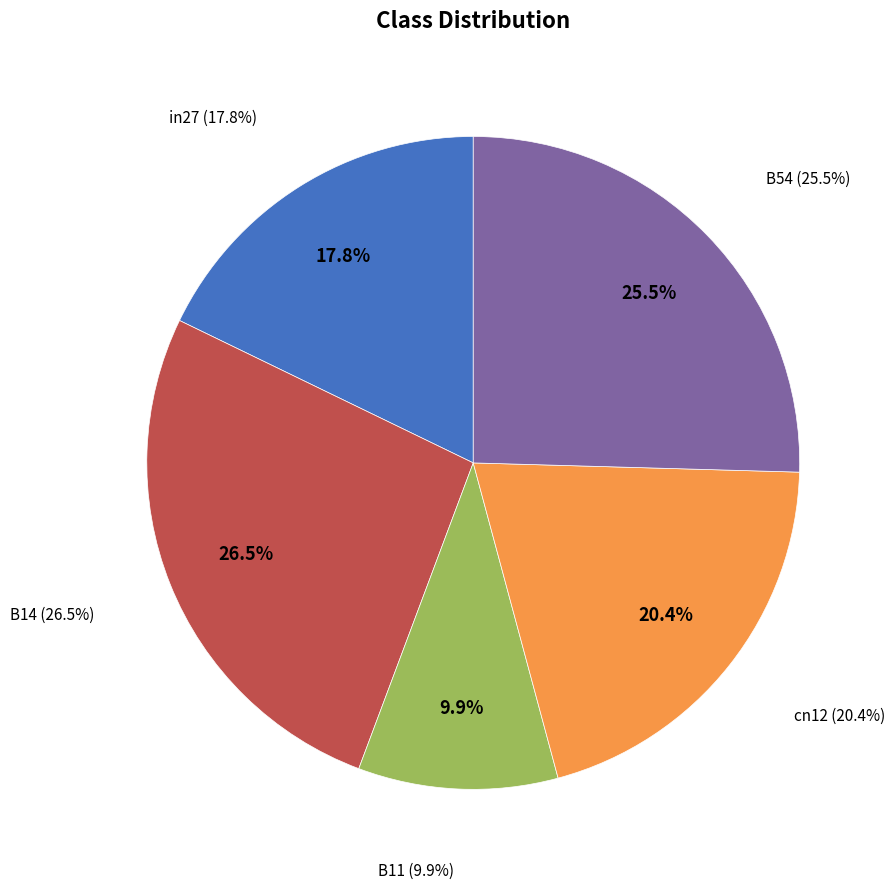

Which slice is the smallest?

B11